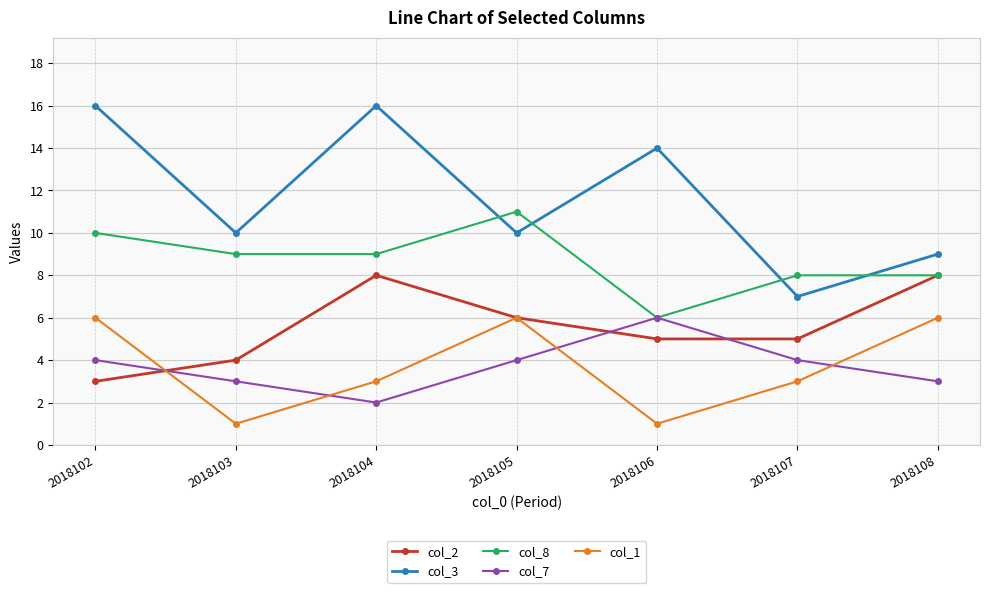

Reading left to right, extract all data points from this chart.

col_2: 3	4	8	6	5	5	8
col_3: 16	10	16	10	14	7	9
col_8: 10	9	9	11	6	8	8
col_7: 4	3	2	4	6	4	3
col_1: 6	1	3	6	1	3	6